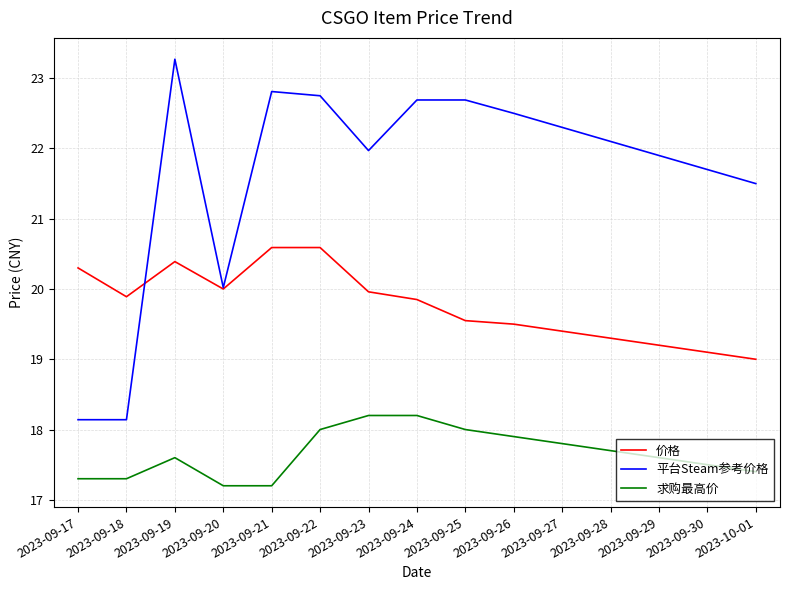

How many categories are shown in the chart?

15